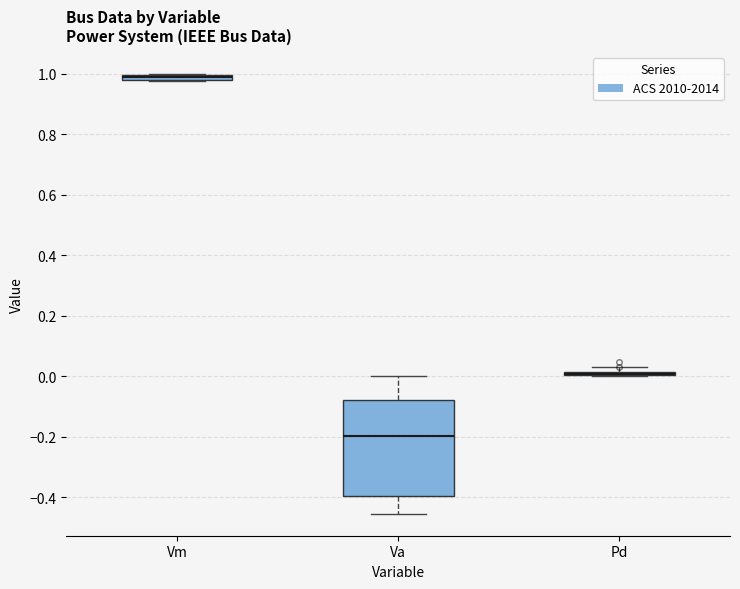

Where is the lower edge of the box for Pd on the y-axis? The values are not printed on the chart, so give them approximately, as read against the axis.

0.00